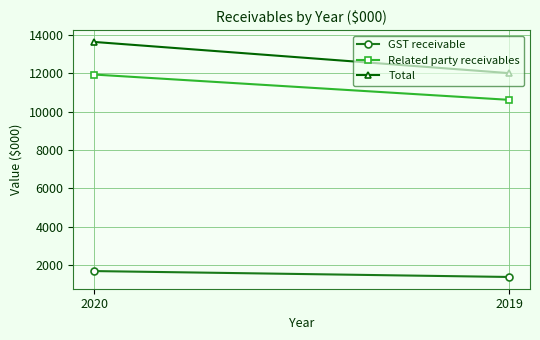

Read the GST receivable value at 2019.

1390